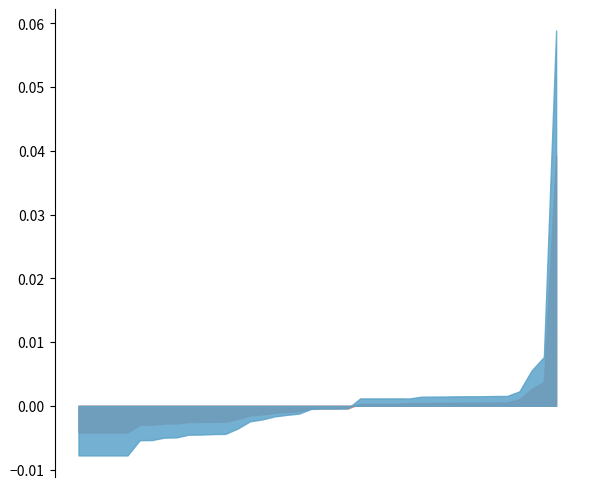

Where is the first local minimum for precision?

2